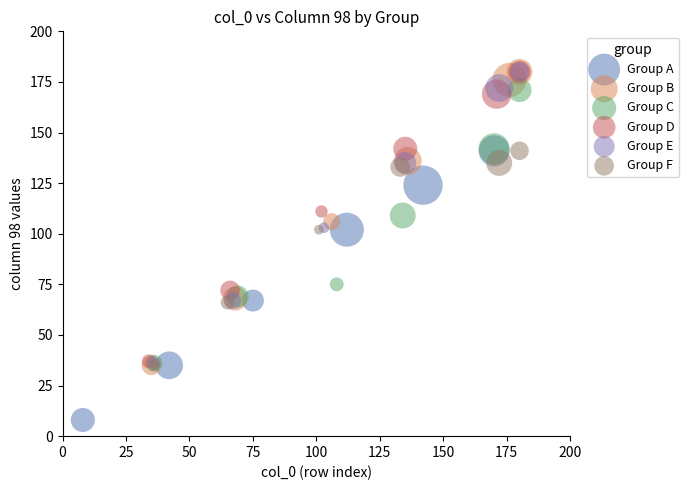

What are all the series names shown in the legend?

Group A, Group B, Group C, Group D, Group E, Group F